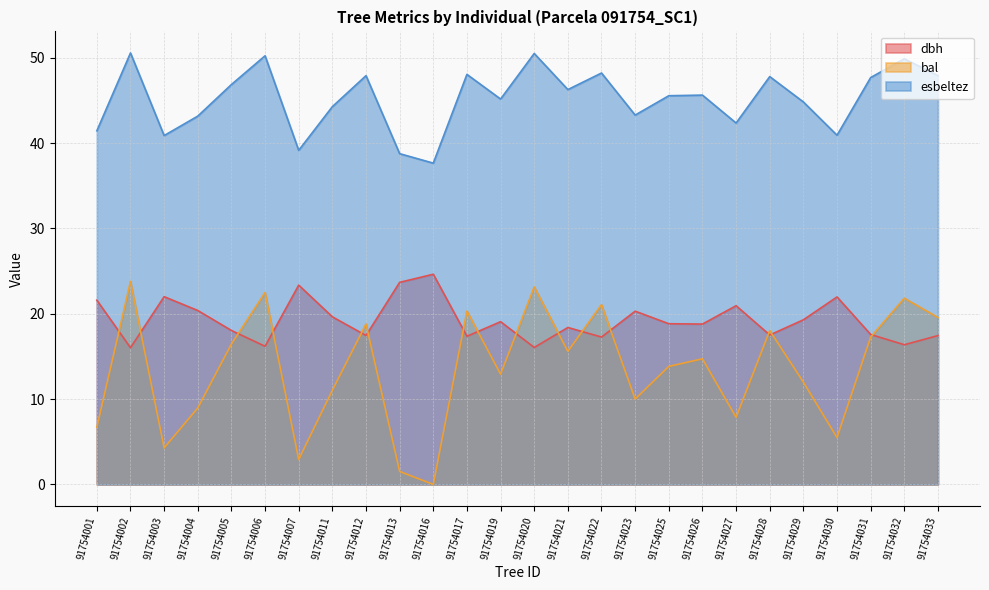

How many data points in esbeltez are above 45?

15